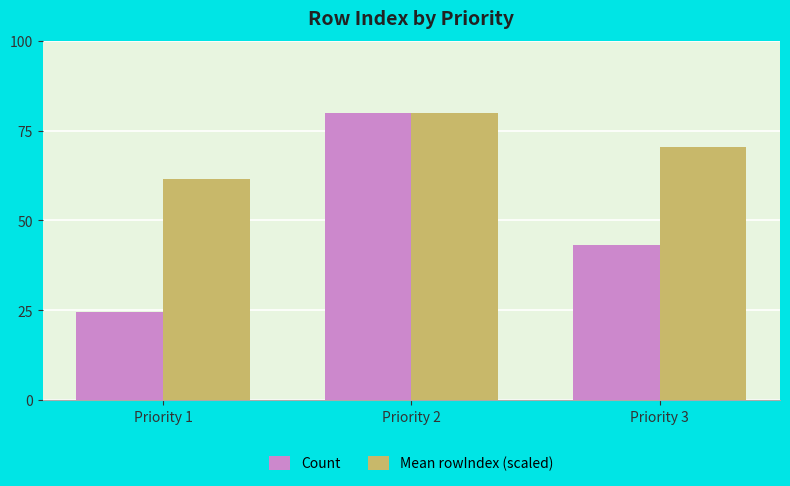

List the series in order of their overall mean, lowest first.

Count, Mean rowIndex (scaled)